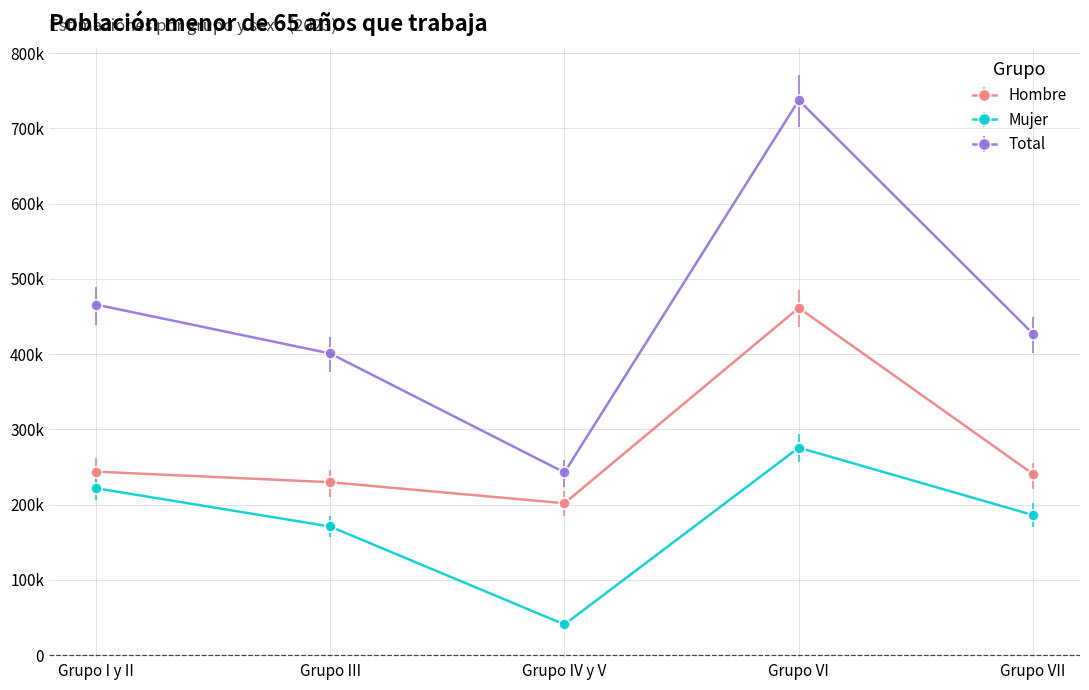

Does the chart have visible grid lines?

Yes